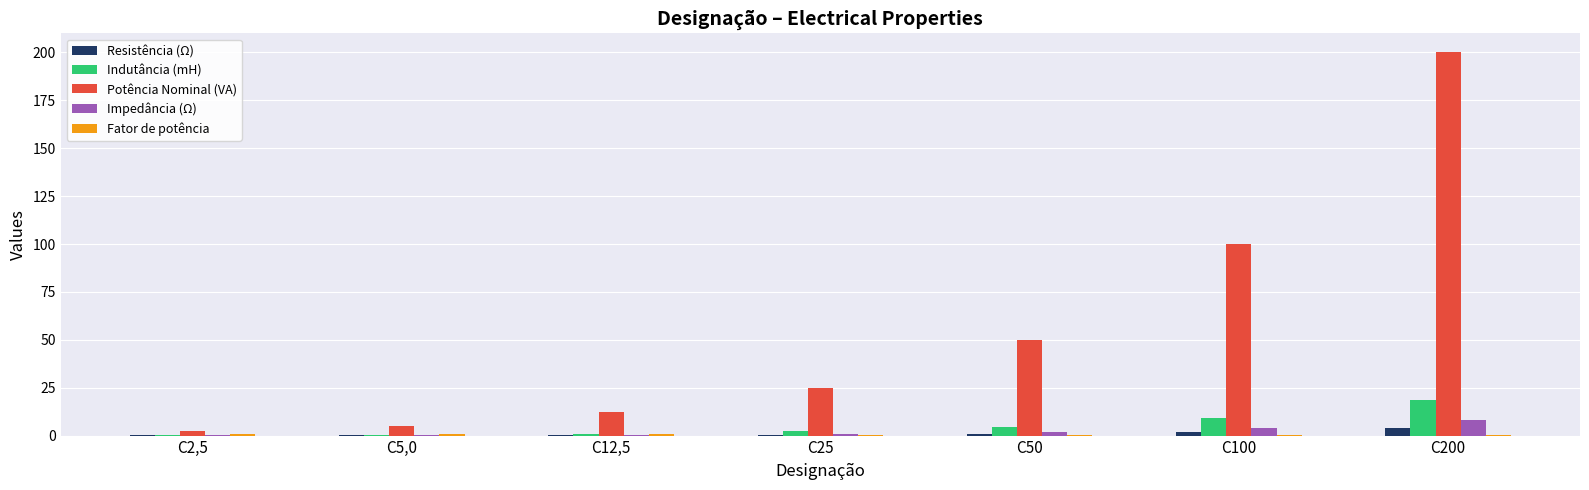

Are the bars horizontal?

No